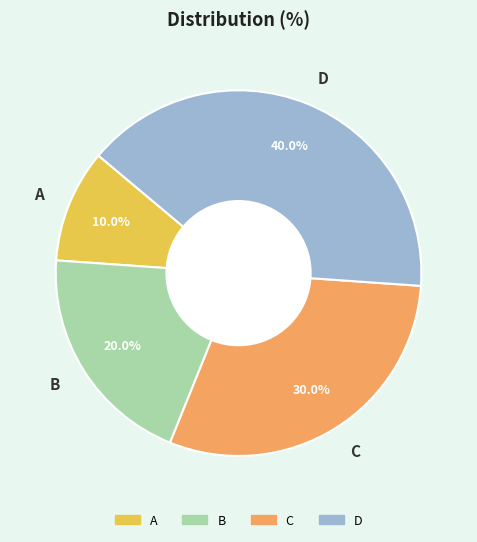

True or false: C accounts for 30% of the total.

True